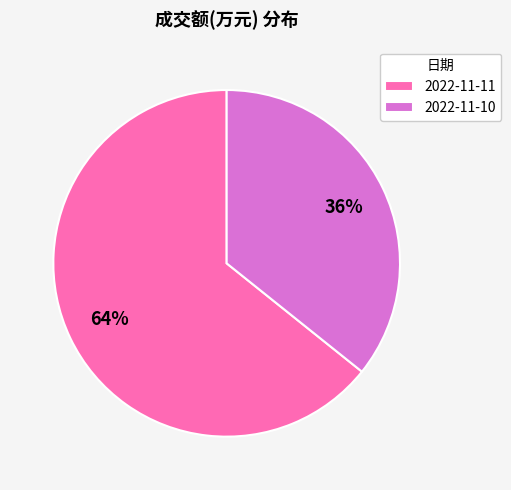

How many segments does this pie chart have?

2